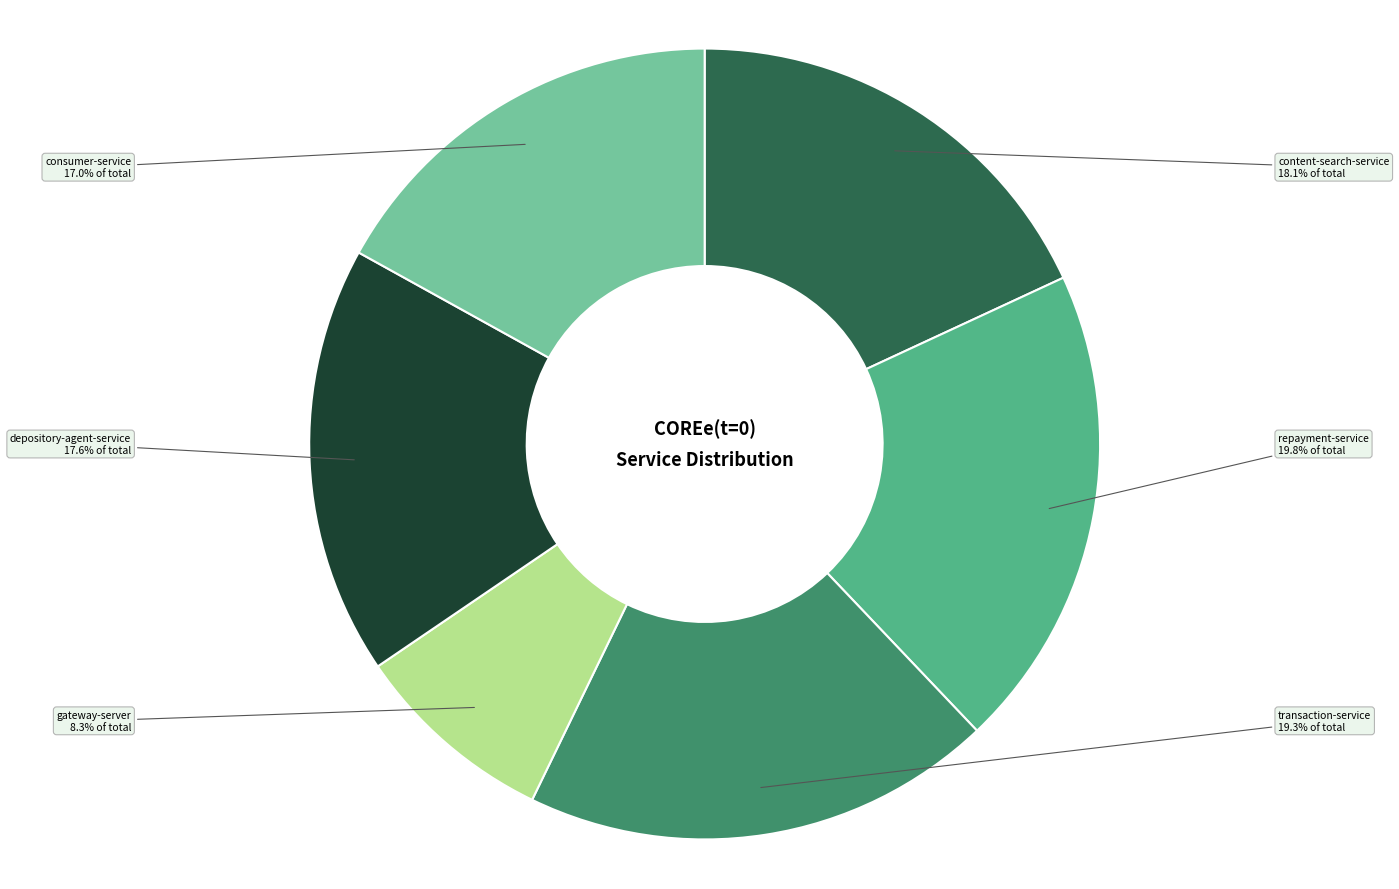

What percentage is the transaction-service slice, to the nearest percent?

19%